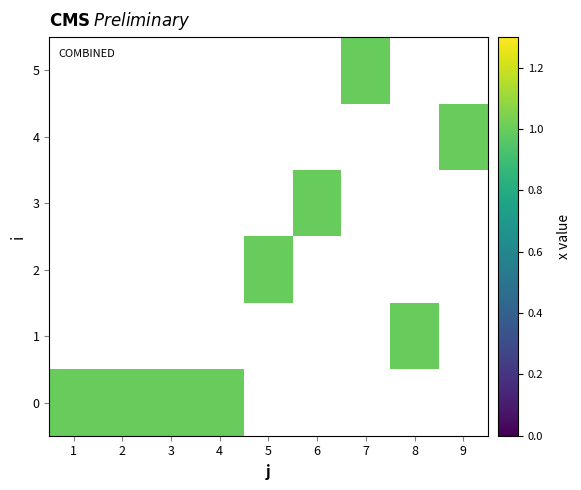

Is it true that 5 equals 0 at 3?

True